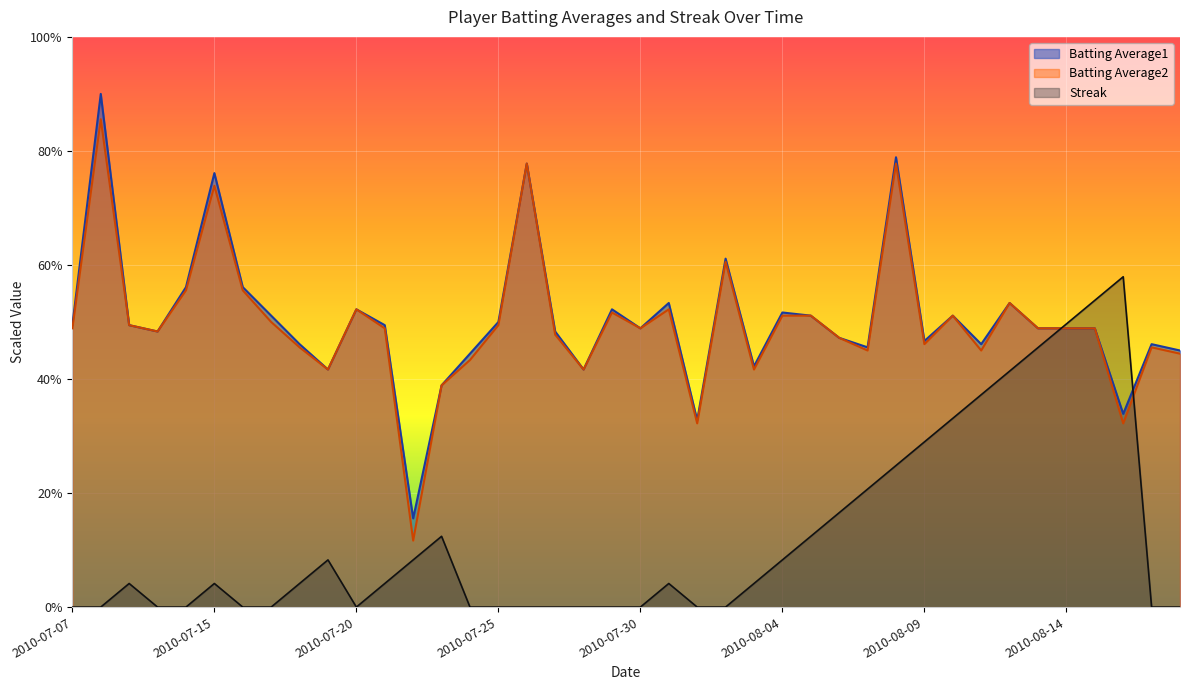

Reading left to right, extract all data points from this chart.

Batting Average1: 2010-07-07=0.5	2010-07-08=0.9	2010-07-09=0.5	2010-07-10=0.5	2010-07-11=0.6	2010-07-15=0.8	2010-07-16=0.6	2010-07-17=0.5	2010-07-18=0.5	2010-07-19=0.4	2010-07-20=0.5	2010-07-21=0.5	2010-07-22=0.2	2010-07-23=0.4	2010-07-24=0.4	2010-07-25=0.5	2010-07-26=0.8	2010-07-27=0.5	2010-07-28=0.4	2010-07-29=0.5	2010-07-30=0.5	2010-07-31=0.5	2010-08-01=0.3	2010-08-02=0.6	2010-08-03=0.4	2010-08-04=0.5	2010-08-05=0.5	2010-08-06=0.5	2010-08-07=0.5	2010-08-08=0.8	2010-08-09=0.5	2010-08-10=0.5	2010-08-11=0.5	2010-08-12=0.5	2010-08-13=0.5	2010-08-14=0.5	2010-08-15=0.5	2010-08-16=0.3	2010-08-17=0.5	2010-08-18=0.5
Batting Average2: 2010-07-07=0.5	2010-07-08=0.9	2010-07-09=0.5	2010-07-10=0.5	2010-07-11=0.6	2010-07-15=0.7	2010-07-16=0.6	2010-07-17=0.5	2010-07-18=0.5	2010-07-19=0.4	2010-07-20=0.5	2010-07-21=0.5	2010-07-22=0.1	2010-07-23=0.4	2010-07-24=0.4	2010-07-25=0.5	2010-07-26=0.8	2010-07-27=0.5	2010-07-28=0.4	2010-07-29=0.5	2010-07-30=0.5	2010-07-31=0.5	2010-08-01=0.3	2010-08-02=0.6	2010-08-03=0.4	2010-08-04=0.5	2010-08-05=0.5	2010-08-06=0.5	2010-08-07=0.5	2010-08-08=0.8	2010-08-09=0.5	2010-08-10=0.5	2010-08-11=0.5	2010-08-12=0.5	2010-08-13=0.5	2010-08-14=0.5	2010-08-15=0.5	2010-08-16=0.3	2010-08-17=0.5	2010-08-18=0.4
Streak: 2010-07-07=0.0	2010-07-08=0.0	2010-07-09=0.0	2010-07-10=0.0	2010-07-11=0.0	2010-07-15=0.0	2010-07-16=0.0	2010-07-17=0.0	2010-07-18=0.0	2010-07-19=0.1	2010-07-20=0.0	2010-07-21=0.0	2010-07-22=0.1	2010-07-23=0.1	2010-07-24=0.0	2010-07-25=0.0	2010-07-26=0.0	2010-07-27=0.0	2010-07-28=0.0	2010-07-29=0.0	2010-07-30=0.0	2010-07-31=0.0	2010-08-01=0.0	2010-08-02=0.0	2010-08-03=0.0	2010-08-04=0.1	2010-08-05=0.1	2010-08-06=0.2	2010-08-07=0.2	2010-08-08=0.2	2010-08-09=0.3	2010-08-10=0.3	2010-08-11=0.4	2010-08-12=0.4	2010-08-13=0.5	2010-08-14=0.5	2010-08-15=0.5	2010-08-16=0.6	2010-08-17=0.0	2010-08-18=0.0